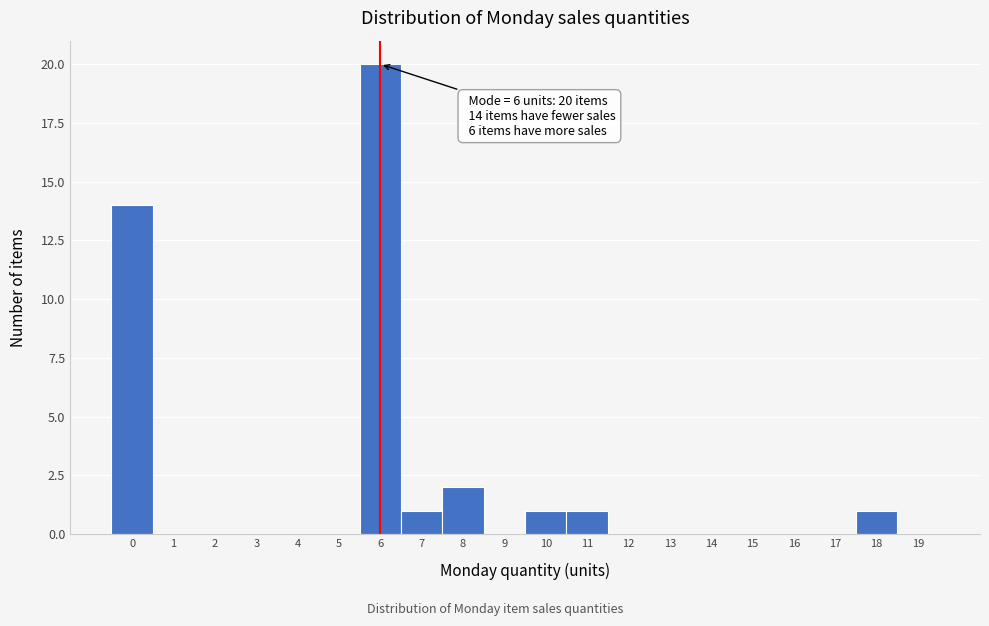

Reading right to left, what are all the values shown in this chart?

19=0	18=1	17=0	16=0	15=0	14=0	13=0	12=0	11=1	10=1	9=0	8=2	7=1	6=20	5=0	4=0	3=0	2=0	1=0	0=14